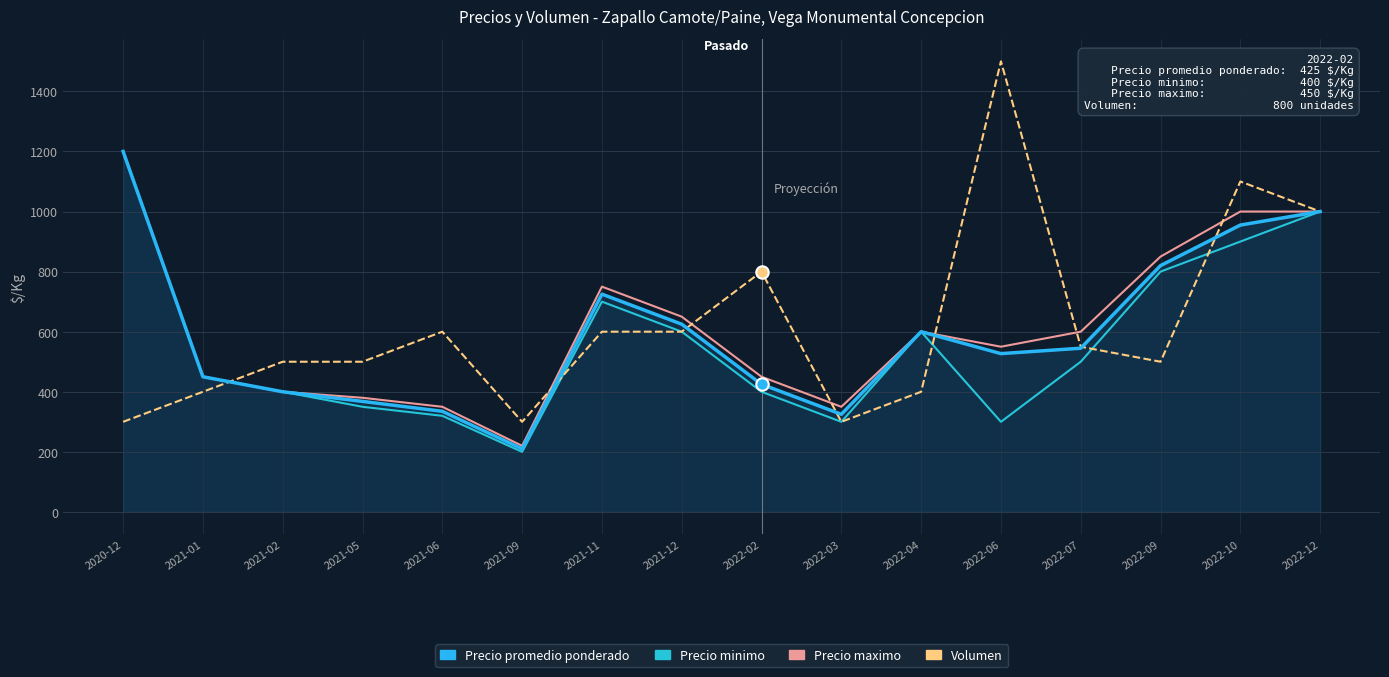

Is the value of Precio maximo at 2022-12 greater than the value of Precio promedio ponderado at 2021-05?

Yes